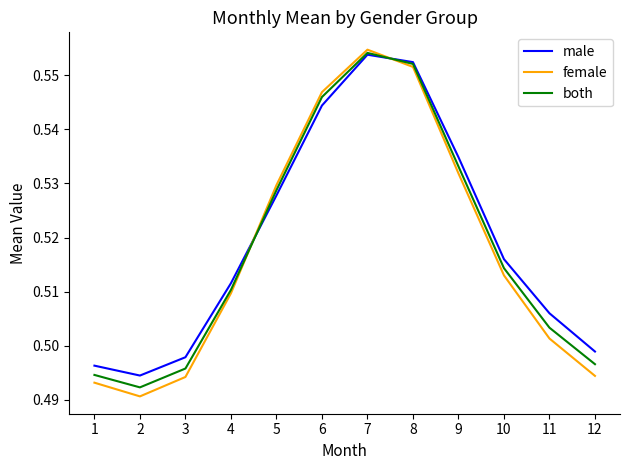

How many times do female and both cross each other?

2